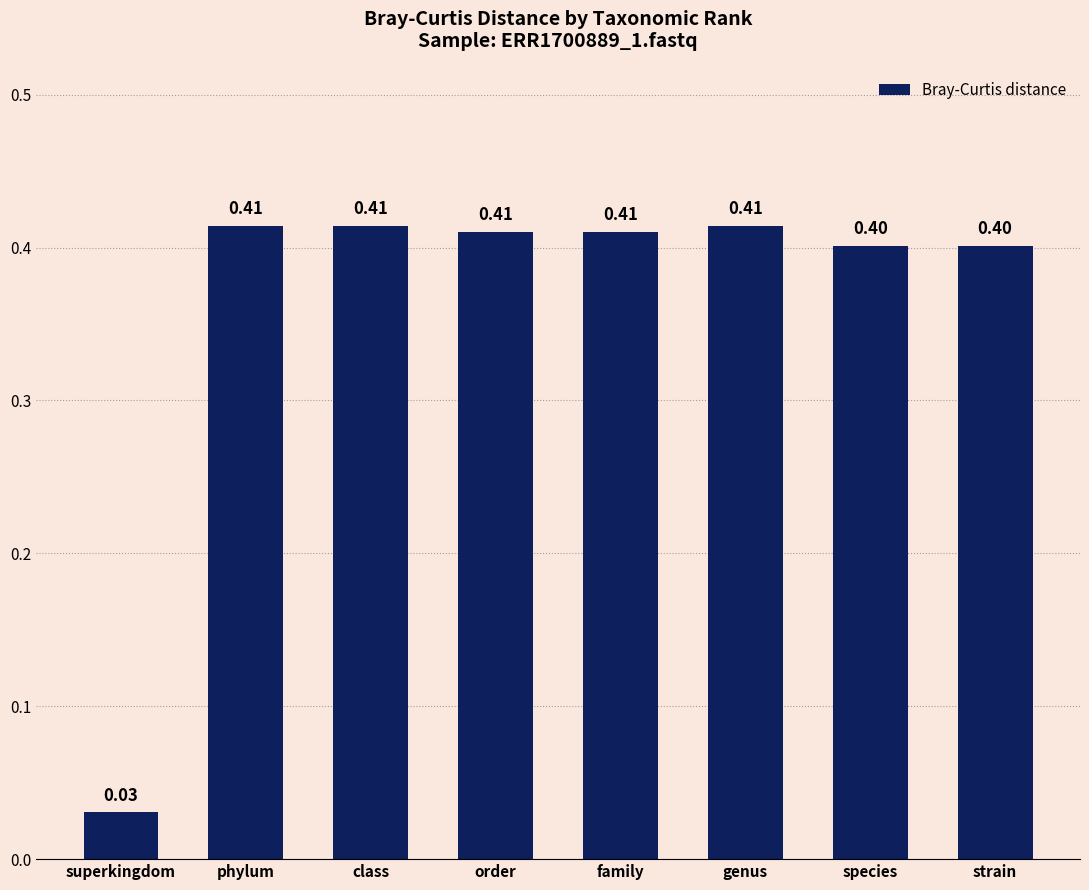

What is the sum of the values at phylum and class?

0.8